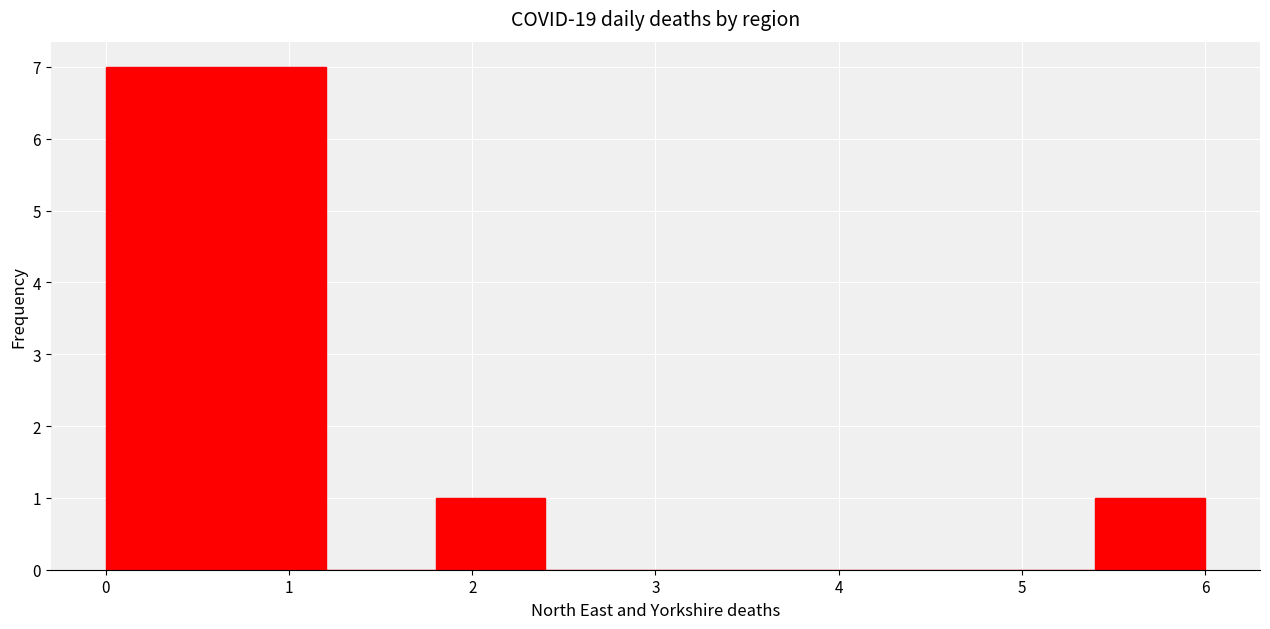

What is the height of the bar covering 1.8 to 2.4 on the x-axis? The values are not printed on the chart, so give them approximately, as read against the axis.

1